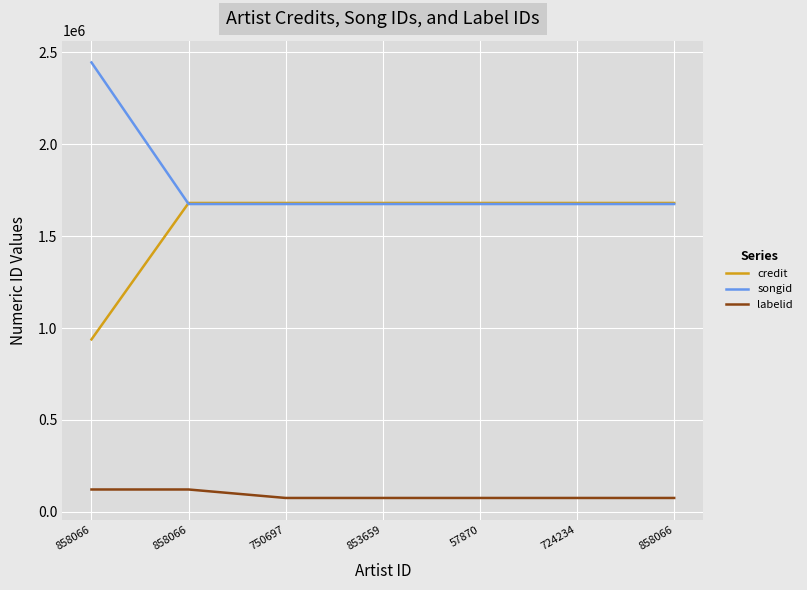

True or false: songid has more than 2 interior local peaks.

False